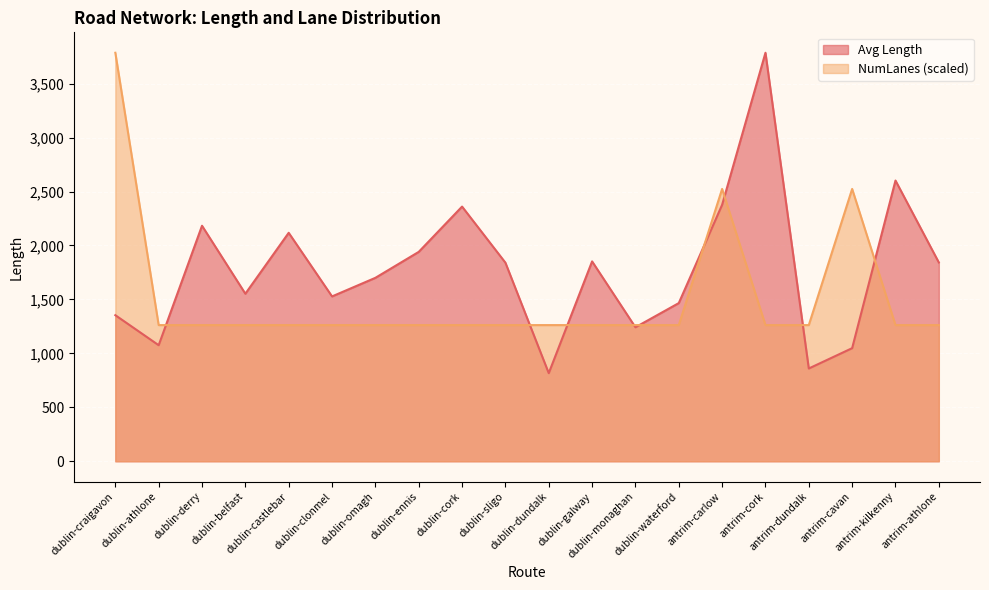

Which category has the highest value in the Avg Length series?

antrim-cork